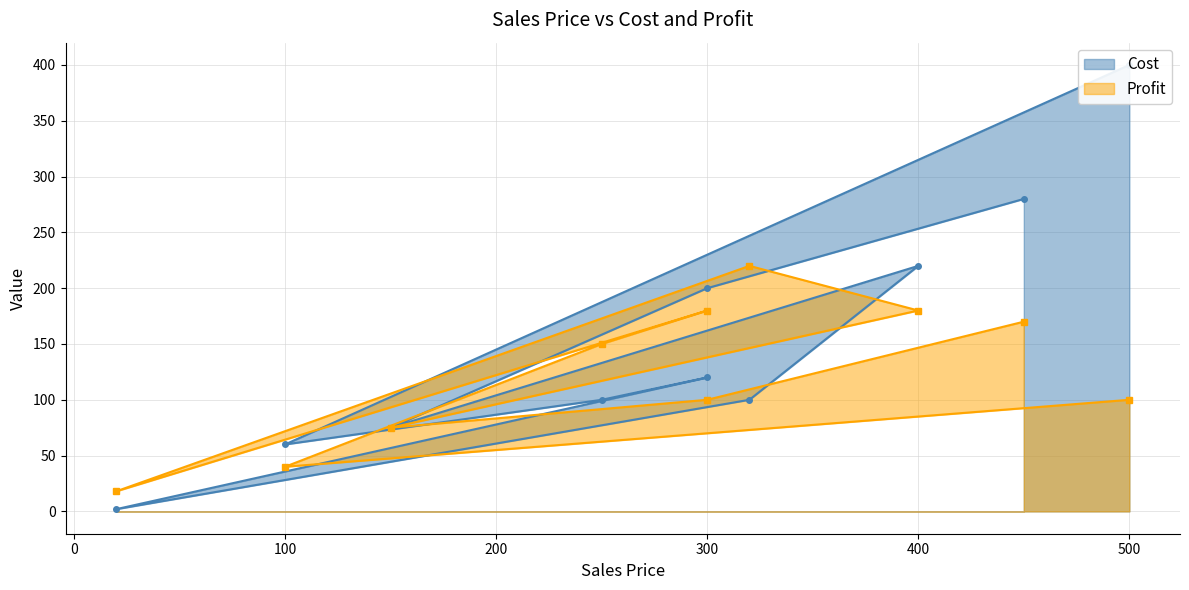

The value of Profit at C is 150. True or false?

True